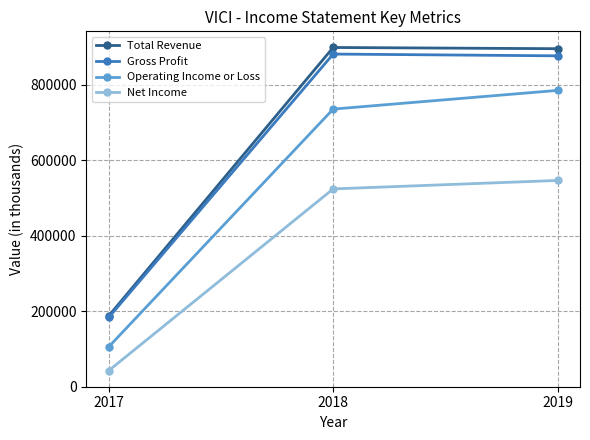

Is it true that Gross Profit equals 875900 at 2019?

True